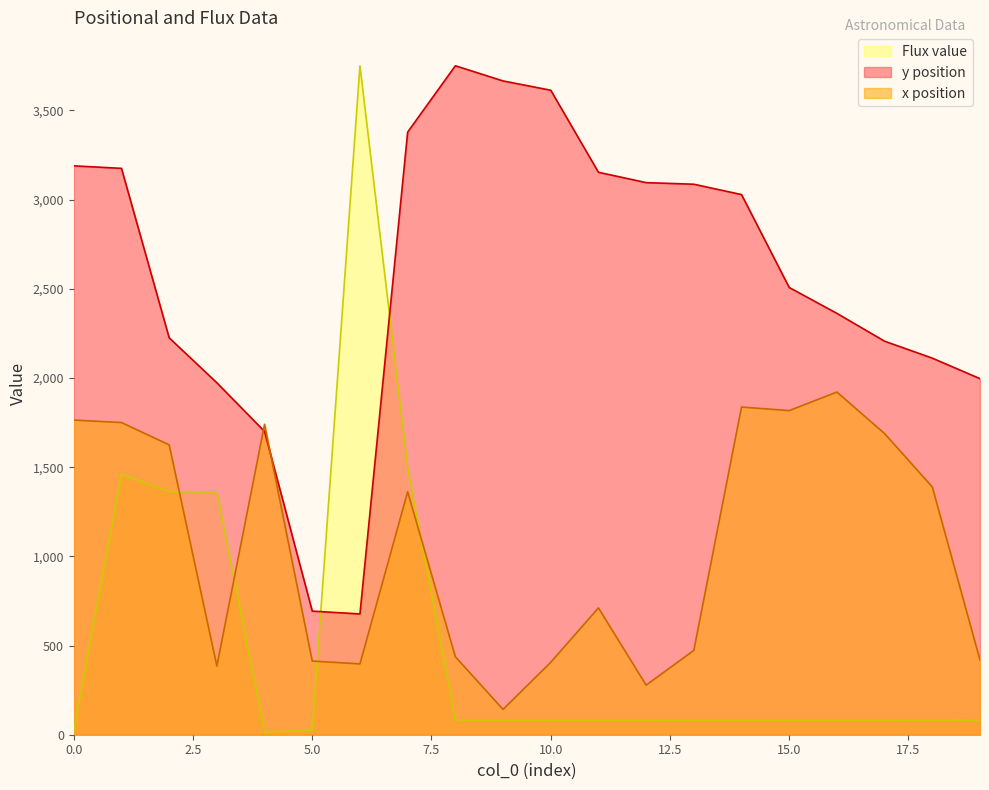

Rank the series by their average value, from highest to lowest.

y position, x position, Flux value